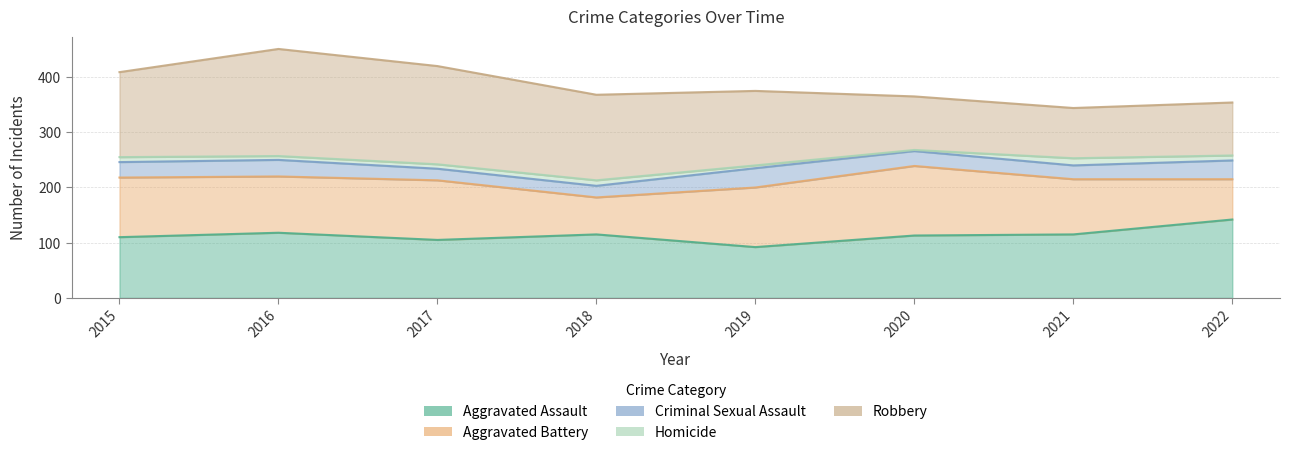

What is the difference between the maximum and minimum values in the Aggravated Battery series?

59